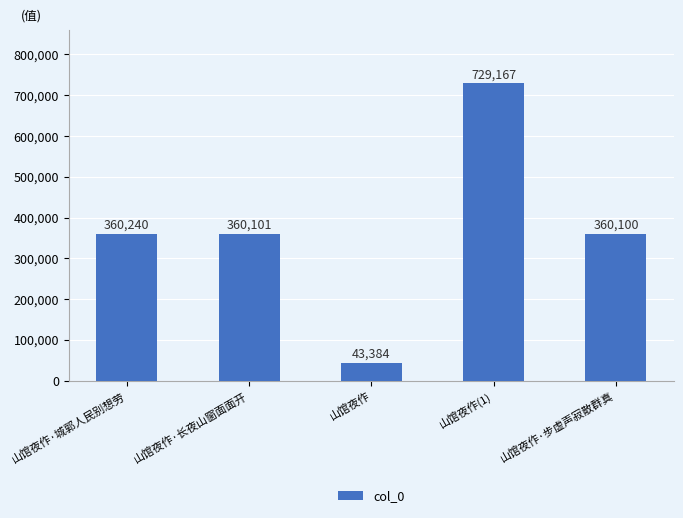

Which has a higher value, 山馆夜作 or 山馆夜作·城郭人民别想劳?

山馆夜作·城郭人民别想劳